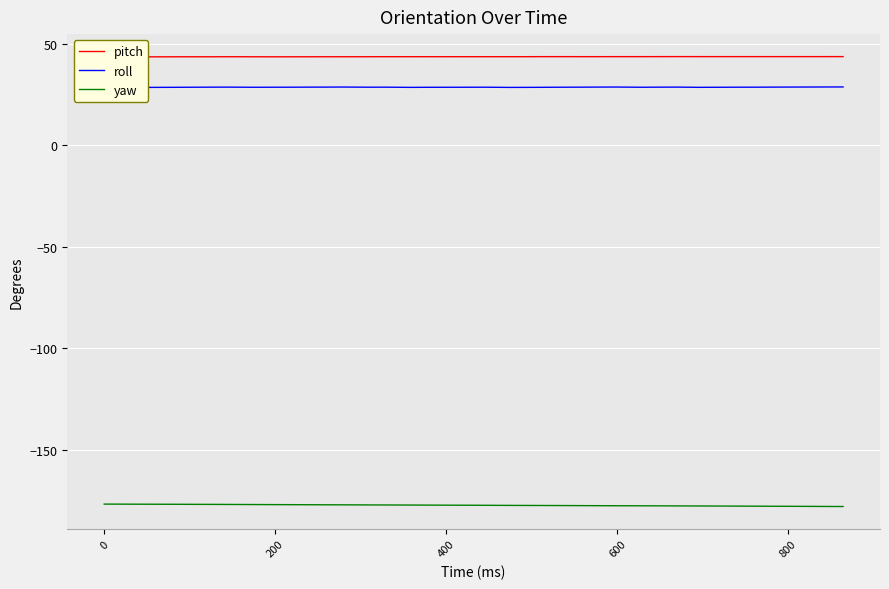

How many interior local valleys does the roll series have?

6